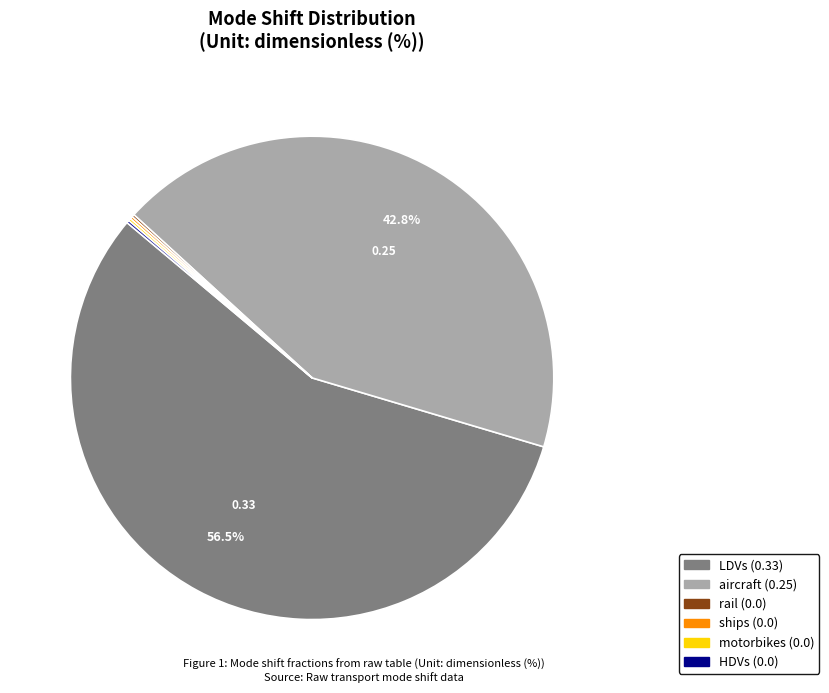

What percentage is NOT represented by aircraft?

56.9%